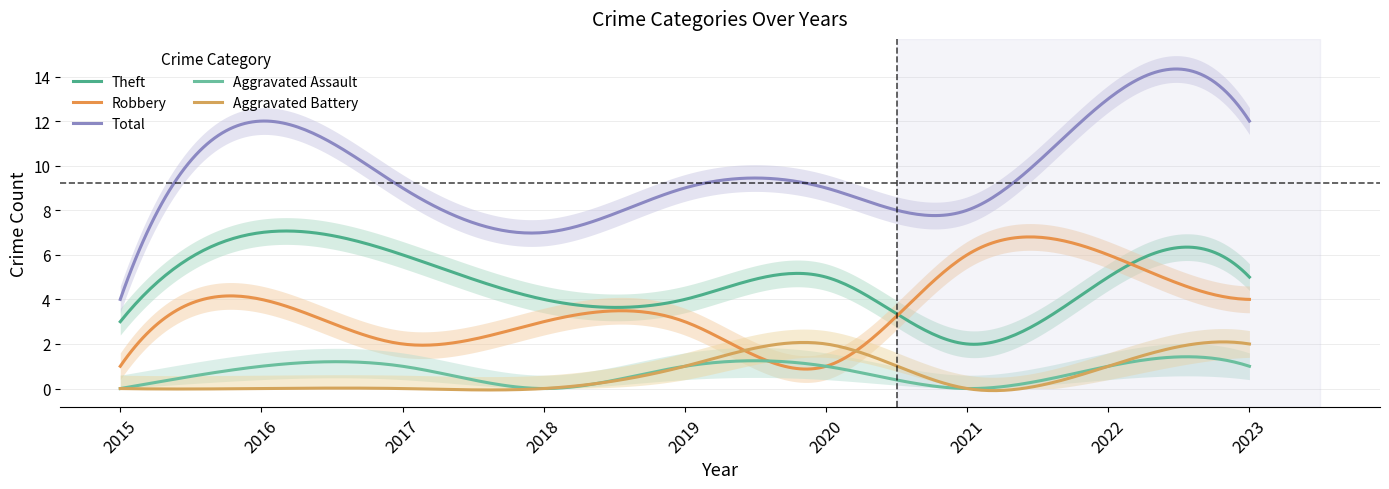

How many series are shown in this chart?

5